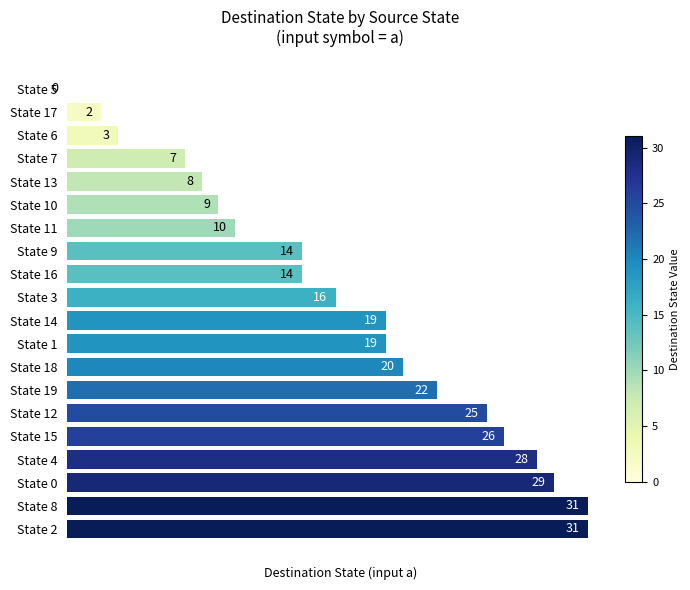

Reading bottom to top, list all the values displayed in this chart.

State 2=31	State 8=31	State 0=29	State 4=28	State 15=26	State 12=25	State 19=22	State 18=20	State 1=19	State 14=19	State 3=16	State 16=14	State 9=14	State 11=10	State 10=9	State 13=8	State 7=7	State 6=3	State 17=2	State 5=0